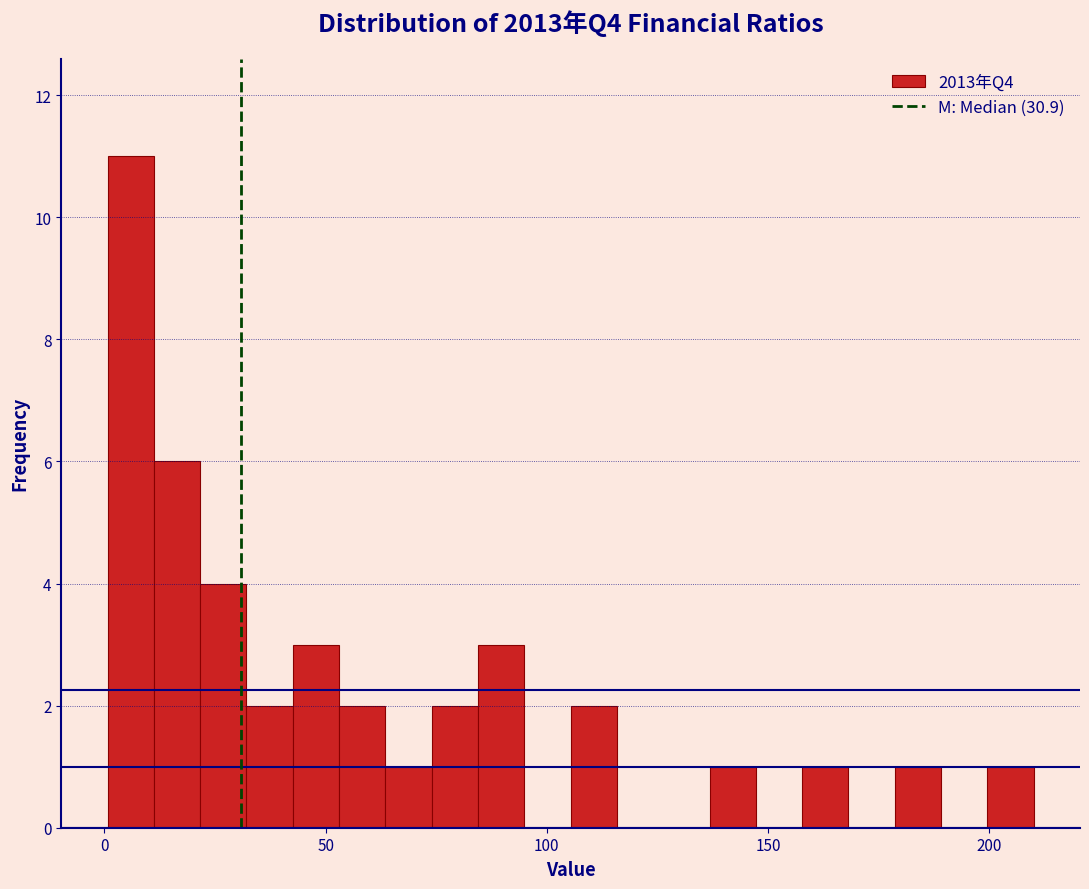

Around what value on the x-axis is the tallest bar? Give the approximate position of its centre, as read against the axis.

5